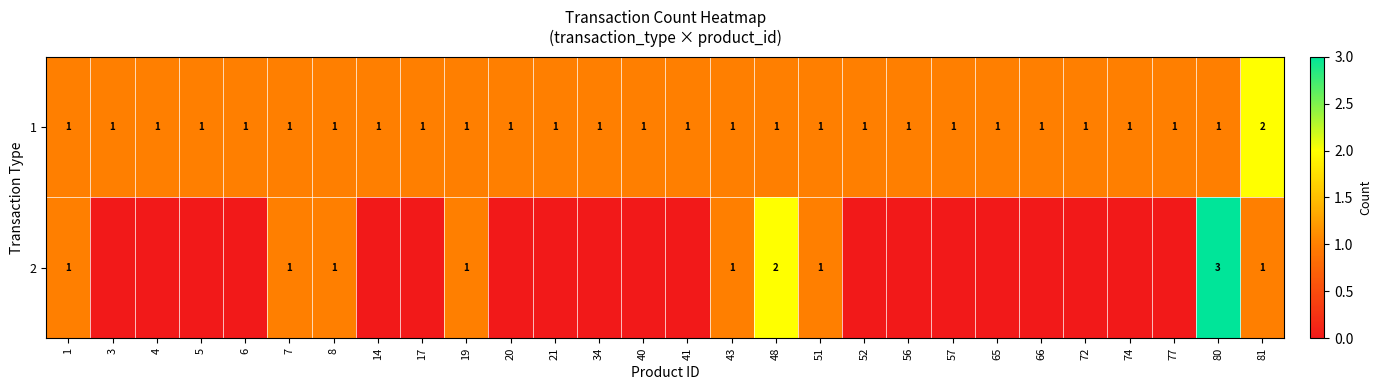

What is the total value across all series at 48?

3